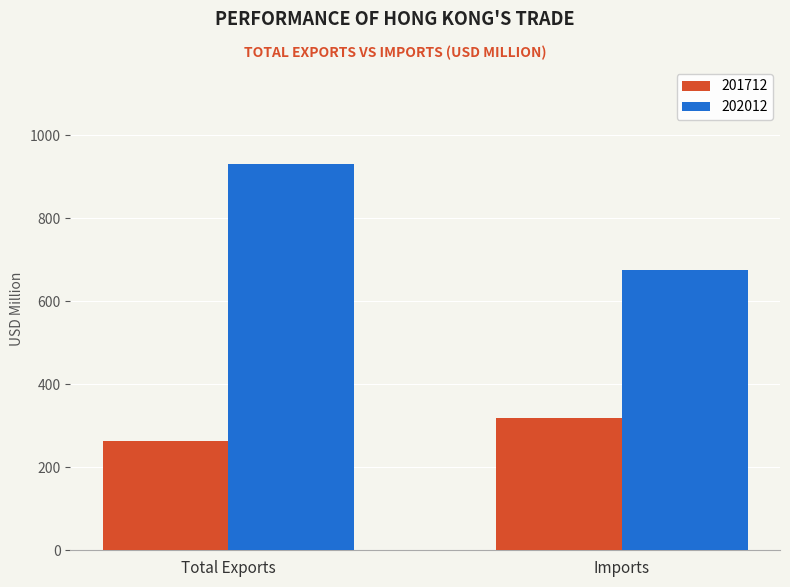

Reading right to left, list all the values displayed in this chart.

201712: Imports=319.9	Total Exports=264.5
202012: Imports=674.9	Total Exports=932.0